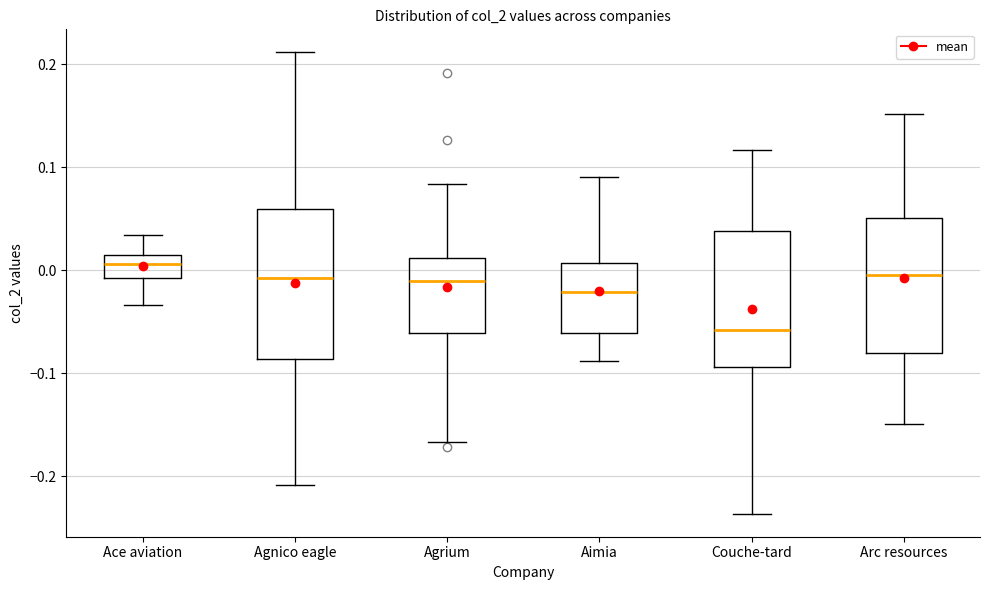

Reading left to right, read every box against the y-axis: the position of its median line, the range the box covers, and the ends of its whiskers. The values are not printed on the chart, so give them approximately, as read against the axis.

Ace aviation: median 0.01 (inside the box), box -0.01 to 0.01, whiskers -0.03 to 0.03
Agnico eagle: median -0.01, box -0.09 to 0.06, whiskers -0.21 to 0.21
Agrium: median -0.01, box -0.06 to 0.01, whiskers -0.17 to 0.08
Aimia: median -0.02, box -0.06 to 0.01, whiskers -0.09 to 0.09
Couche-tard: median -0.06, box -0.09 to 0.04, whiskers -0.24 to 0.12
Arc resources: median 0.00, box -0.08 to 0.05, whiskers -0.15 to 0.15